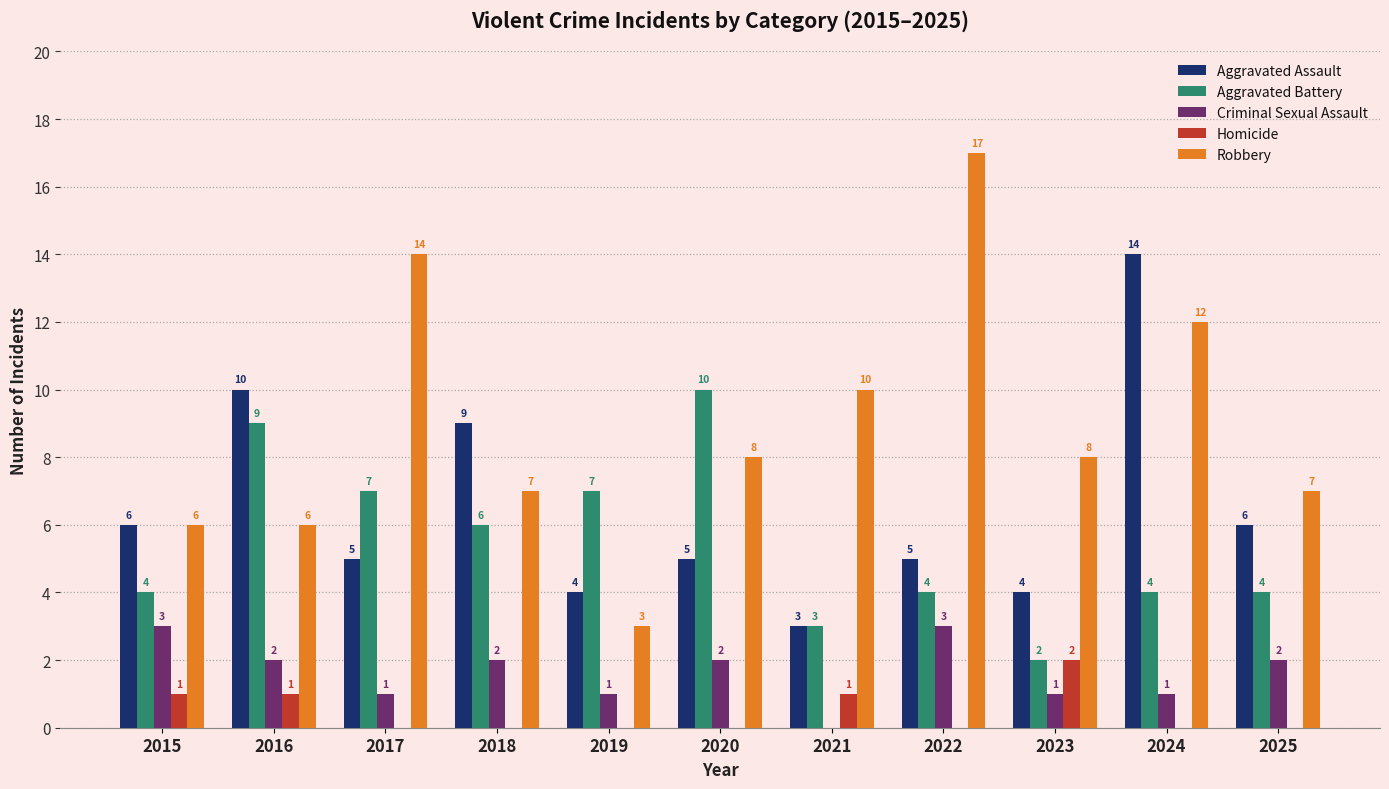

The Aggravated Assault series shows 5 at 2021. True or false?

False